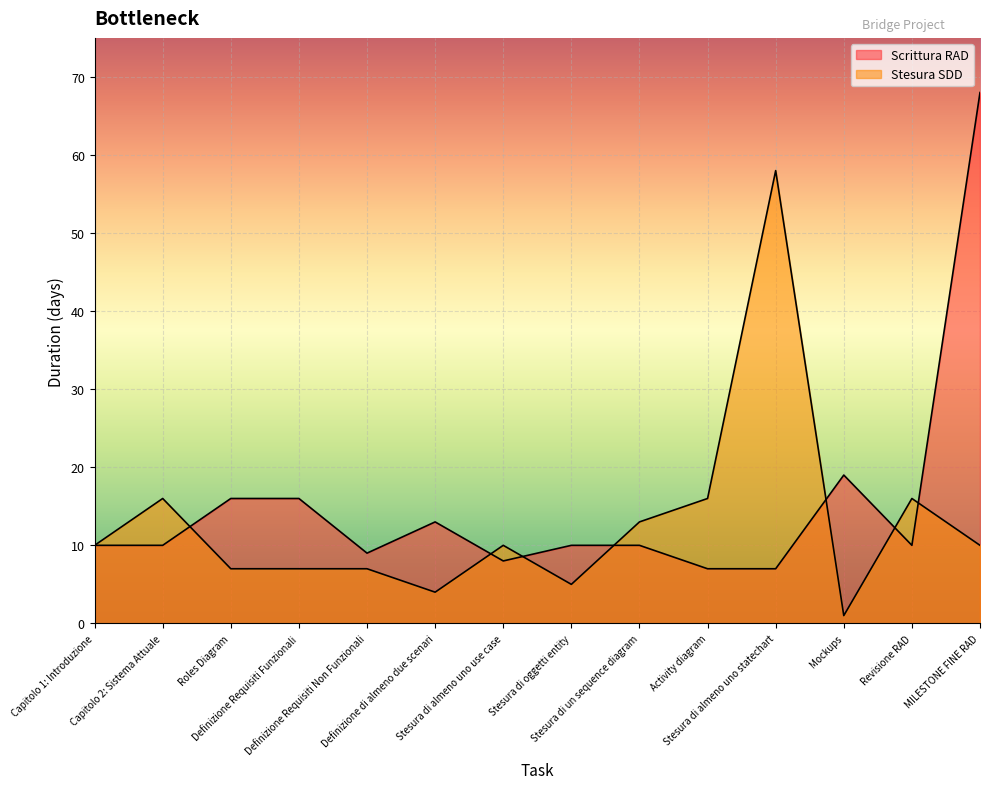

What is the label of the 13th point from the left?

Revisione RAD